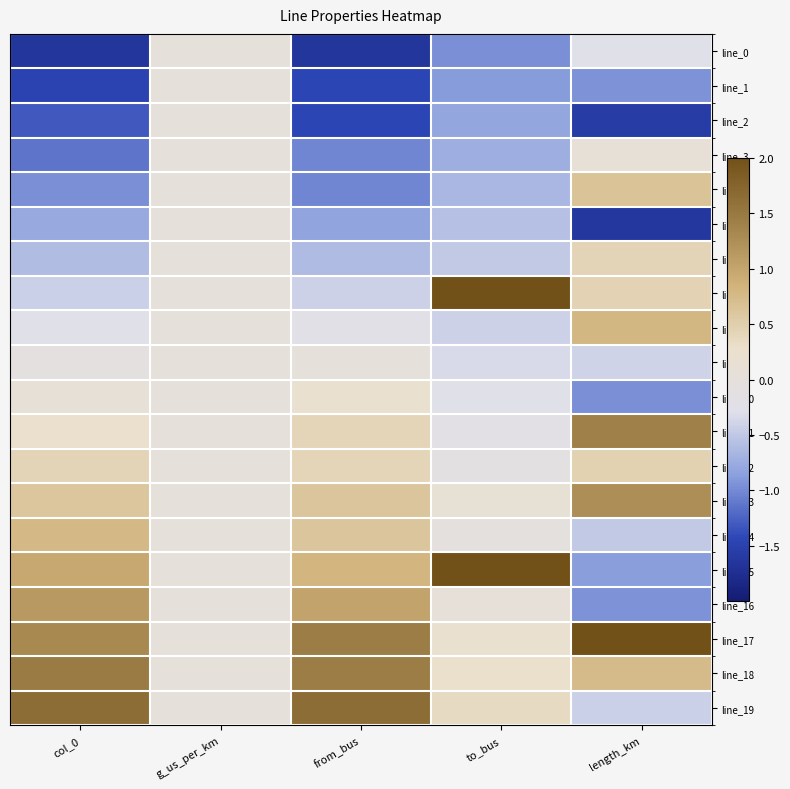

Reading left to right, what are all the values shown in this chart?

line_0: col_0=-1.6	g_us_per_km=0.0	from_bus=-1.6	to_bus=-1.0	length_km=-0.3
line_1: col_0=-1.5	g_us_per_km=0.0	from_bus=-1.4	to_bus=-0.9	length_km=-0.9
line_2: col_0=-1.3	g_us_per_km=0.0	from_bus=-1.4	to_bus=-0.8	length_km=-1.6
line_3: col_0=-1.1	g_us_per_km=0.0	from_bus=-1.0	to_bus=-0.7	length_km=0.1
line_4: col_0=-1.0	g_us_per_km=0.0	from_bus=-1.0	to_bus=-0.6	length_km=0.7
line_5: col_0=-0.8	g_us_per_km=0.0	from_bus=-0.8	to_bus=-0.6	length_km=-1.6
line_6: col_0=-0.6	g_us_per_km=0.0	from_bus=-0.6	to_bus=-0.5	length_km=0.4
line_7: col_0=-0.4	g_us_per_km=0.0	from_bus=-0.4	to_bus=3.3	length_km=0.4
line_8: col_0=-0.3	g_us_per_km=0.0	from_bus=-0.2	to_bus=-0.4	length_km=0.8
line_9: col_0=-0.1	g_us_per_km=0.0	from_bus=0.0	to_bus=-0.3	length_km=-0.4
line_10: col_0=0.1	g_us_per_km=0.0	from_bus=0.2	to_bus=-0.3	length_km=-1.0
line_11: col_0=0.3	g_us_per_km=0.0	from_bus=0.4	to_bus=-0.2	length_km=1.4
line_12: col_0=0.4	g_us_per_km=0.0	from_bus=0.4	to_bus=-0.1	length_km=0.5
line_13: col_0=0.6	g_us_per_km=0.0	from_bus=0.6	to_bus=0.1	length_km=1.3
line_14: col_0=0.8	g_us_per_km=0.0	from_bus=0.6	to_bus=-0.0	length_km=-0.5
line_15: col_0=1.0	g_us_per_km=0.0	from_bus=0.8	to_bus=2.2	length_km=-0.9
line_16: col_0=1.1	g_us_per_km=0.0	from_bus=1.0	to_bus=0.0	length_km=-0.9
line_17: col_0=1.3	g_us_per_km=0.0	from_bus=1.4	to_bus=0.2	length_km=2.2
line_18: col_0=1.5	g_us_per_km=0.0	from_bus=1.4	to_bus=0.3	length_km=0.7
line_19: col_0=1.6	g_us_per_km=0.0	from_bus=1.6	to_bus=0.3	length_km=-0.4